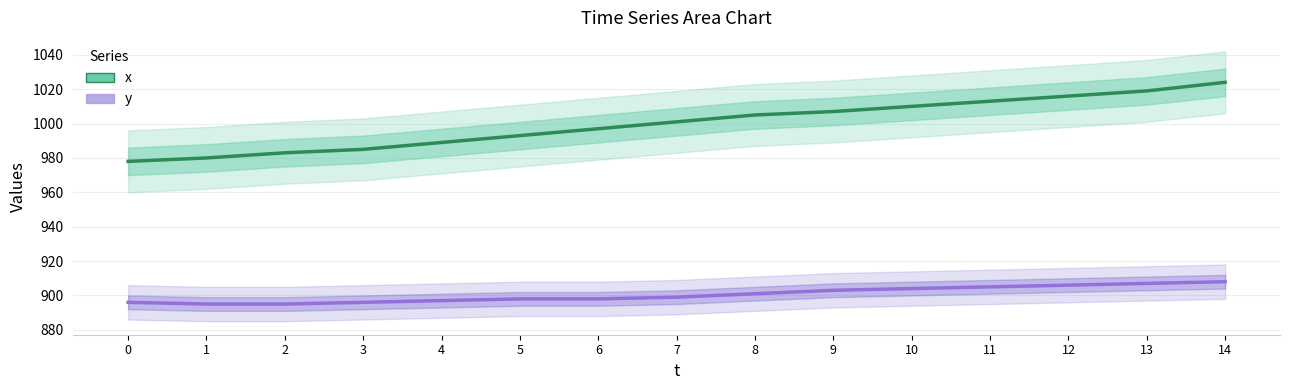

What are all the series names shown in the legend?

x, y